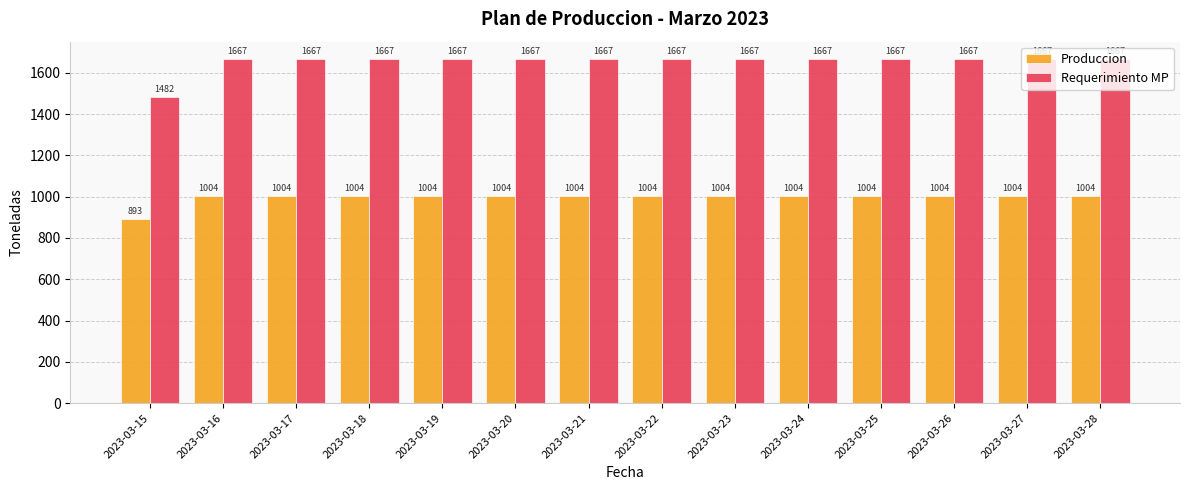

Where is Requerimiento MP nearest to the value 1574?

2023-03-15